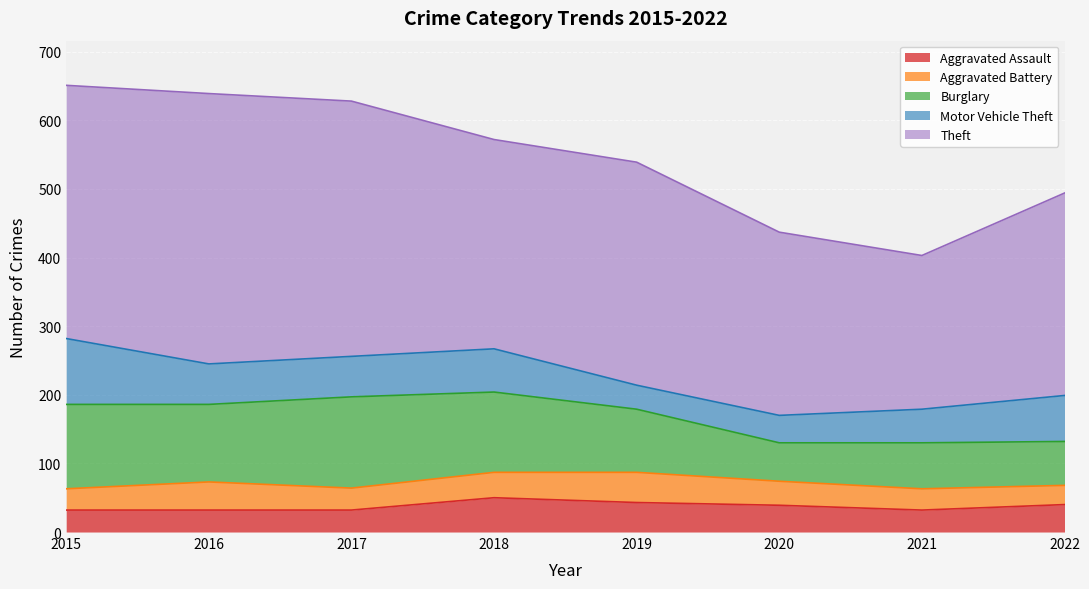

True or false: Aggravated Assault and Burglary cross at least once.

False